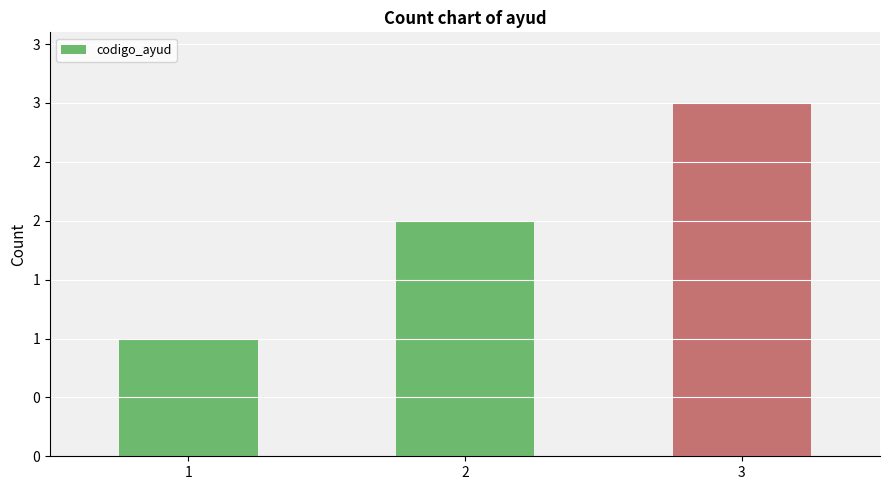

What is the difference between the second highest and minimum values?

1